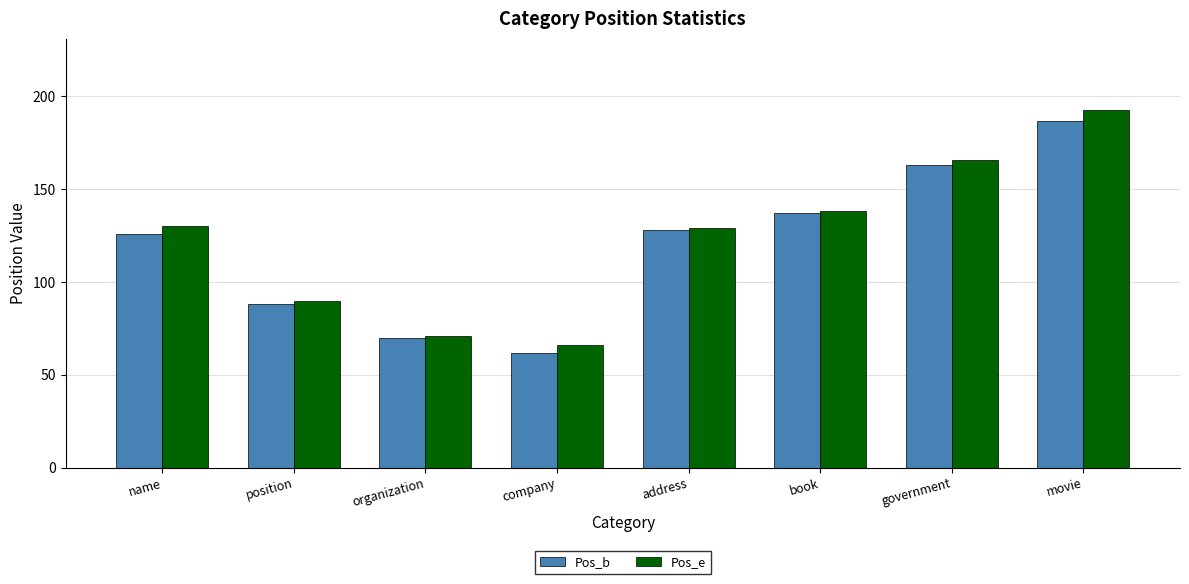

What is the difference between the highest and lowest values at book?

1.0